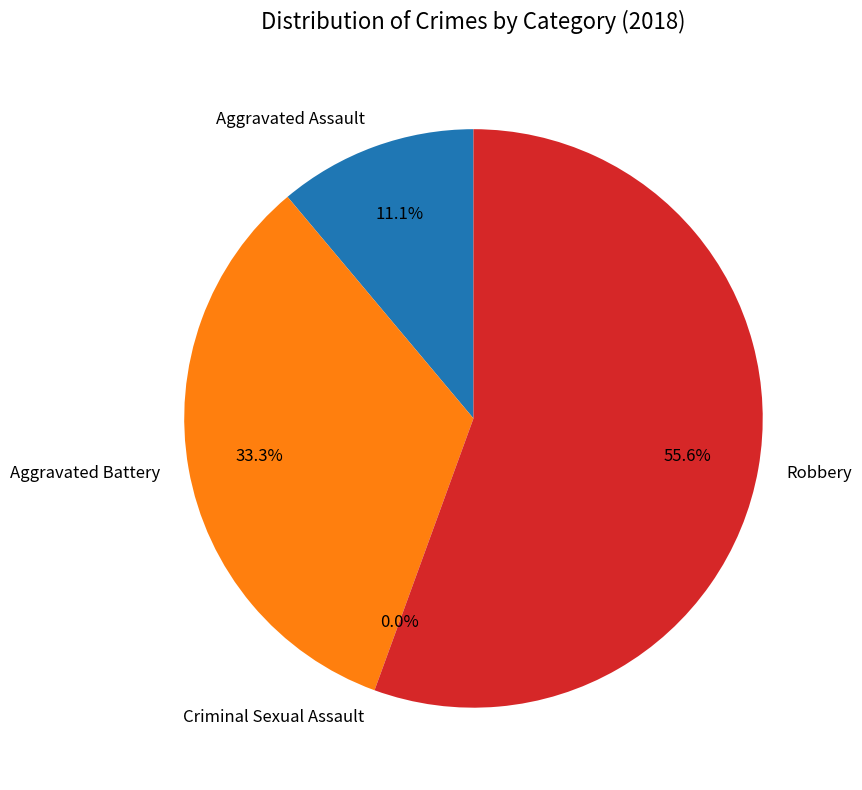

What percentage is the Aggravated Assault slice, to the nearest percent?

11%